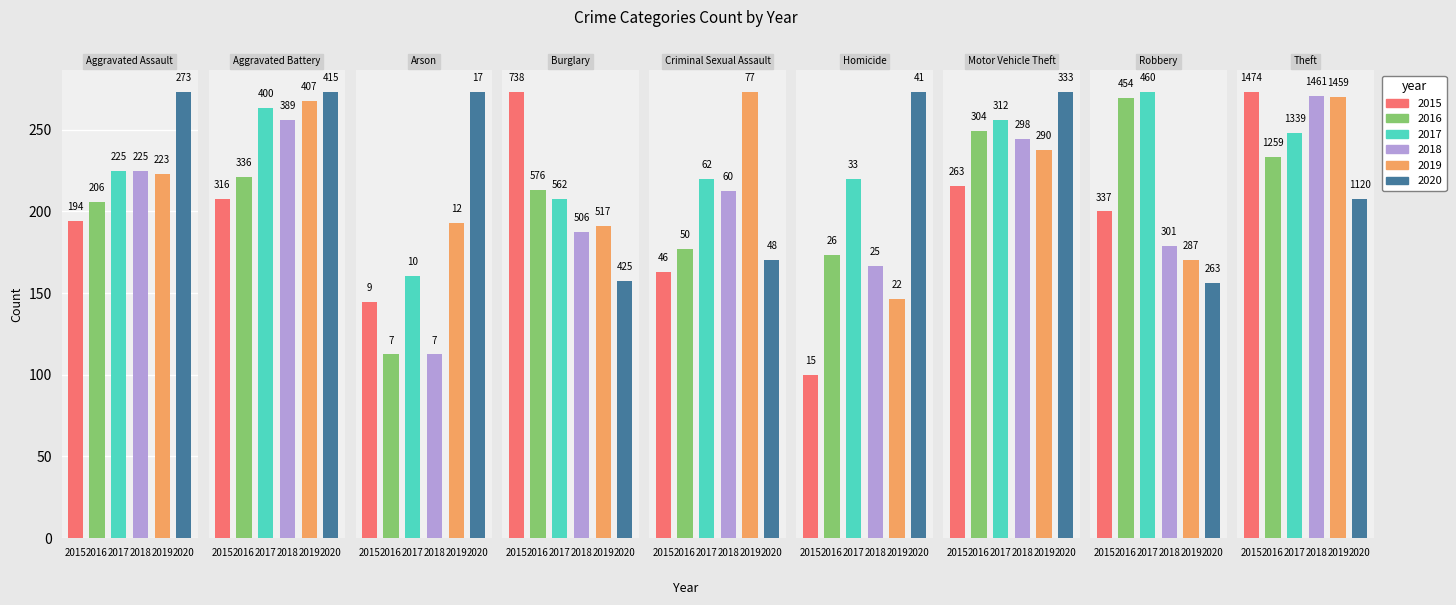

At which label is 2015 closest to 741?

Burglary